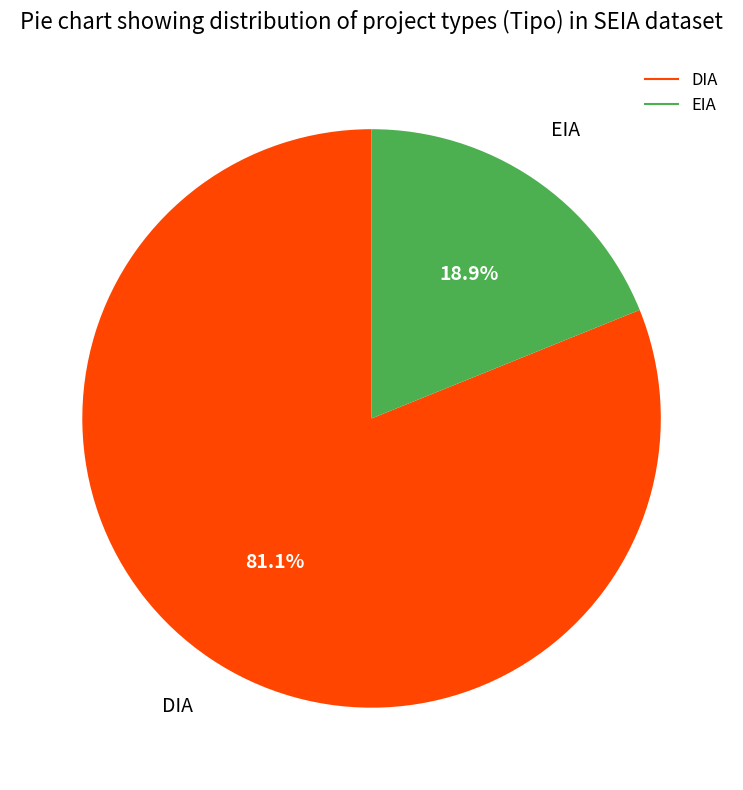

To the nearest percent, what percentage of the pie is DIA?

81%